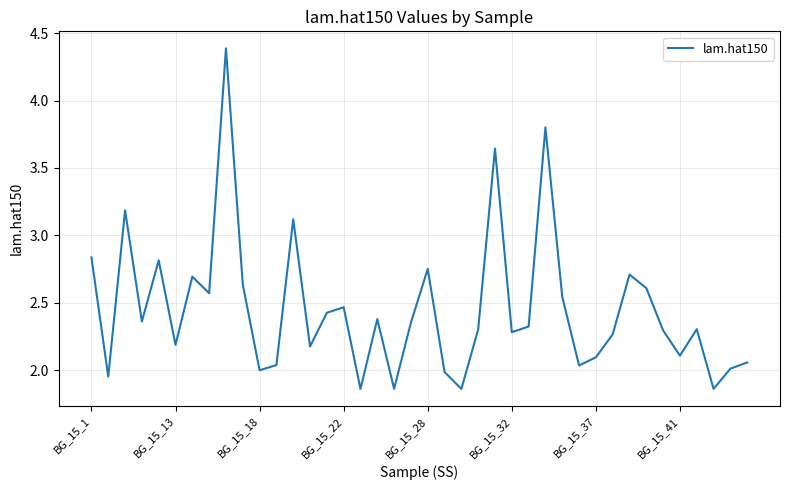

How many interior local peaks (higher than both neighbors) does the data have?

12